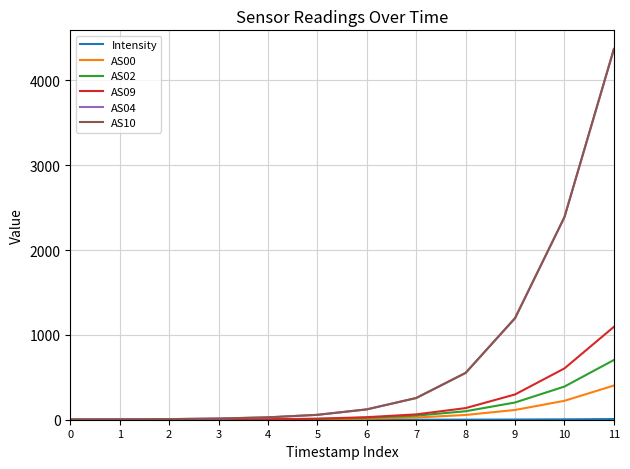

Which series has the largest range (max minus min)?

AS10